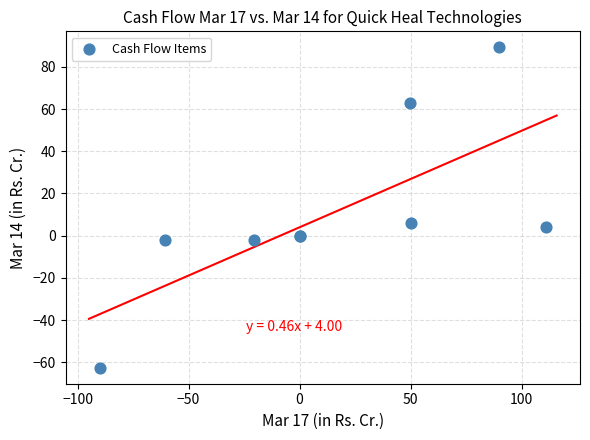

What Y value in the scatter plot is closest to 13?

6.0